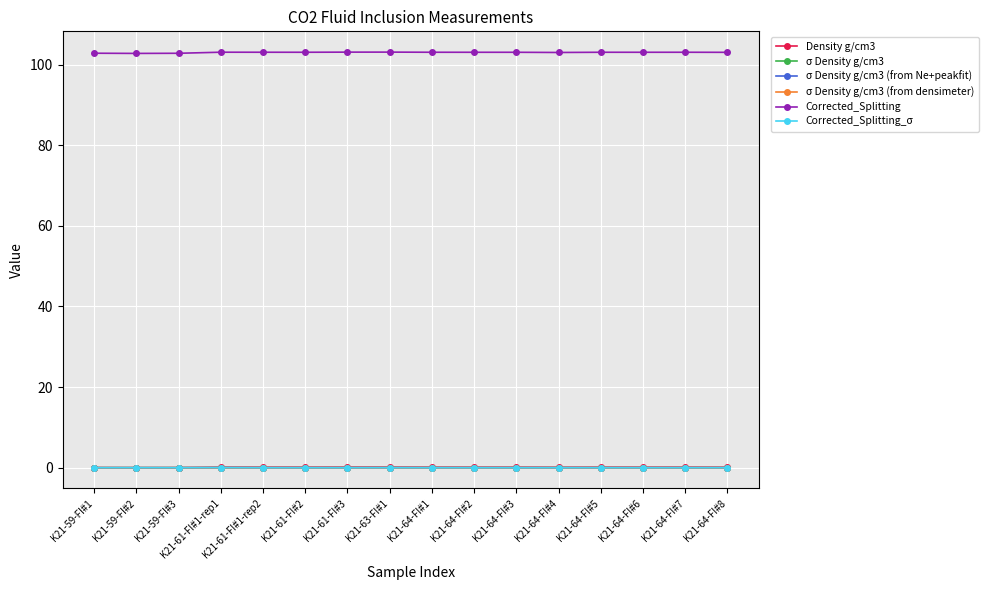

True or false: Corrected_Splitting_σ has more than 2 interior local peaks.

True